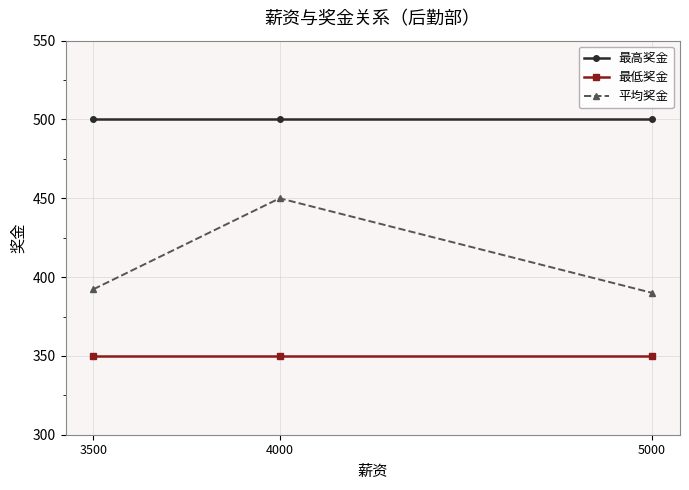

Rank the series by their average value, from lowest to highest.

最低奖金, 平均奖金, 最高奖金